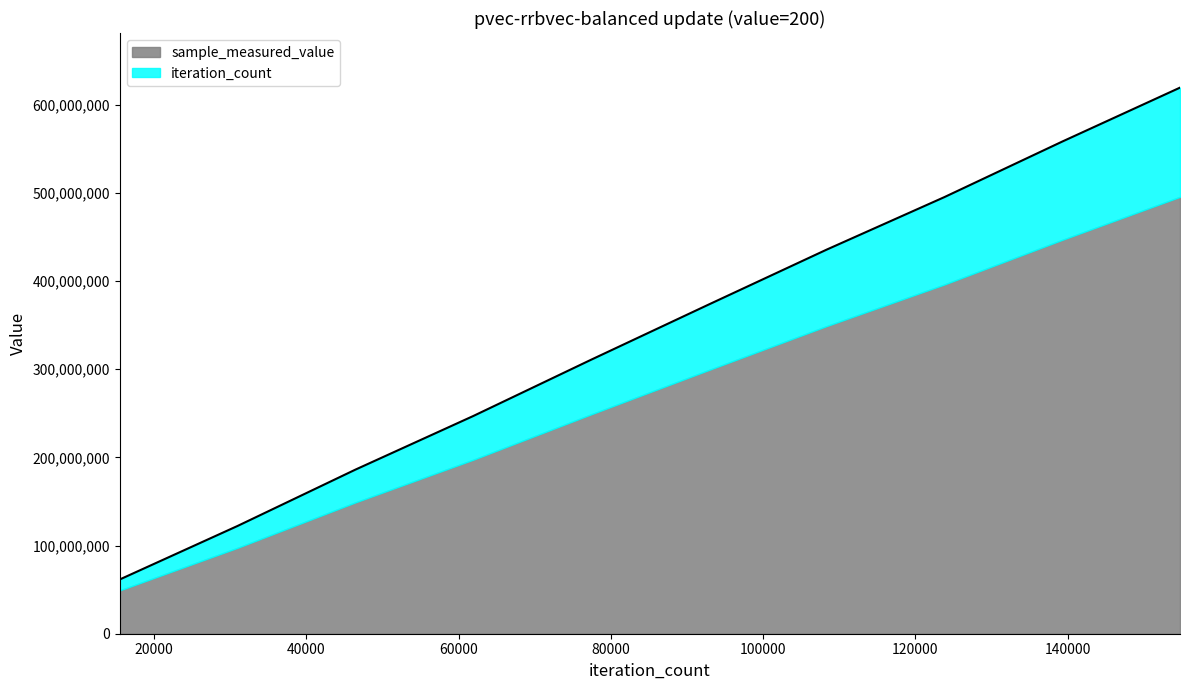

What is the minimum value shown in the chart?

61563855.4